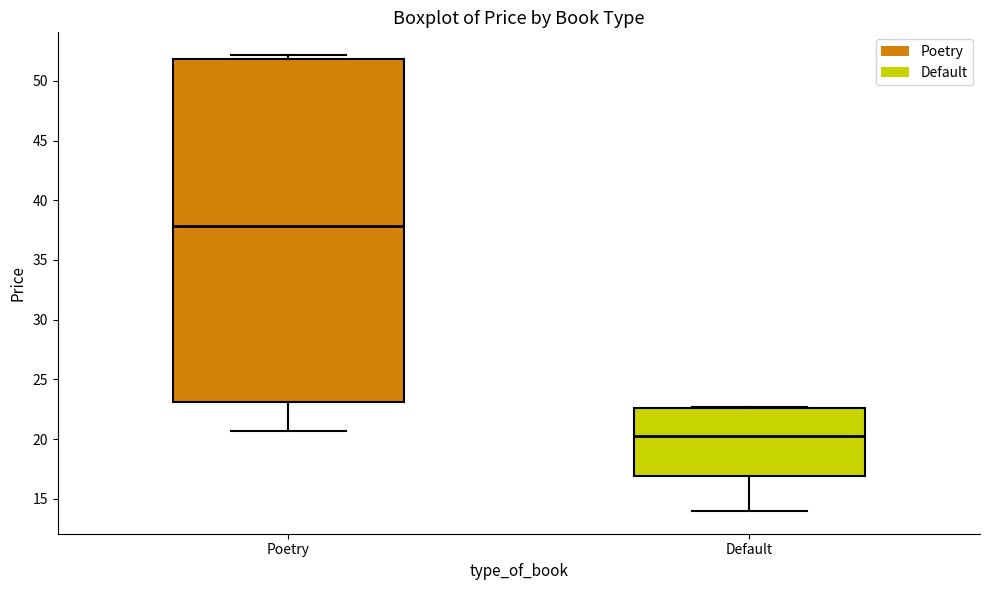

Reading left to right, read every box against the y-axis: the position of its median line, the range the box covers, and the ends of its whiskers. The values are not printed on the chart, so give them approximately, as read against the axis.

Poetry: median 38.0, box 23.0 to 52.0, whiskers 20.5 to 52.0 (just above the box's upper edge)
Default: median 20.5, box 17.0 to 22.5, whiskers 14.0 to 22.5